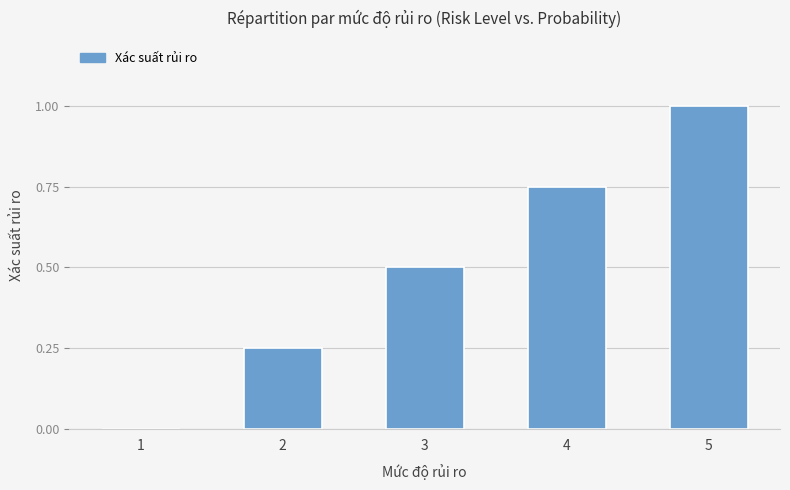

Is it true that the value at 5 is 0.4?

False